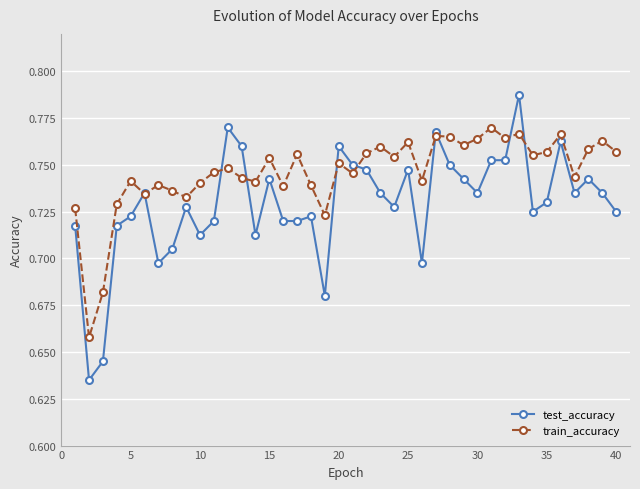

Rank the series by their maximum value, from highest to lowest.

test_accuracy, train_accuracy